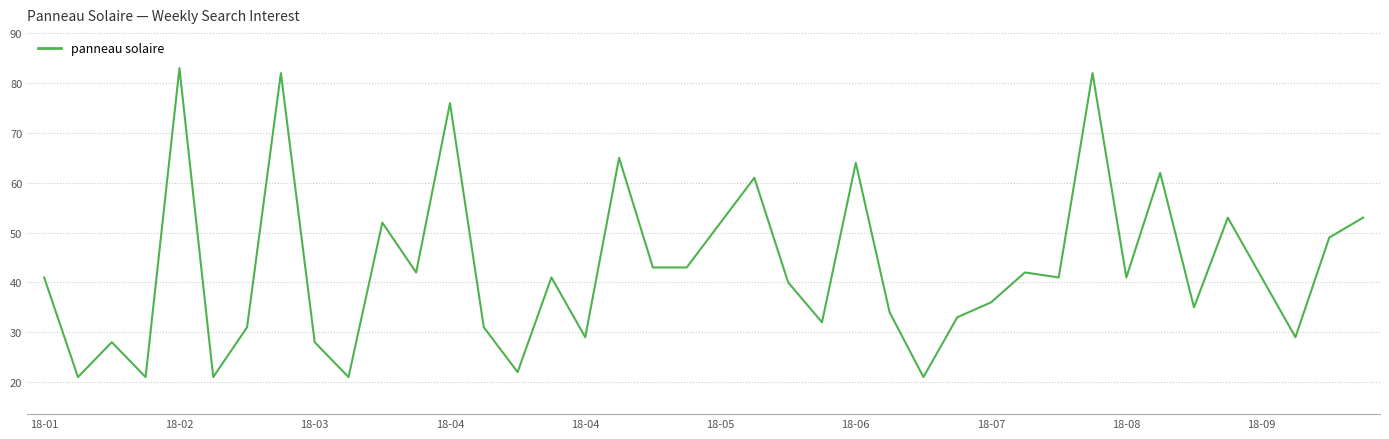

What is the maximum value shown in the chart?

83